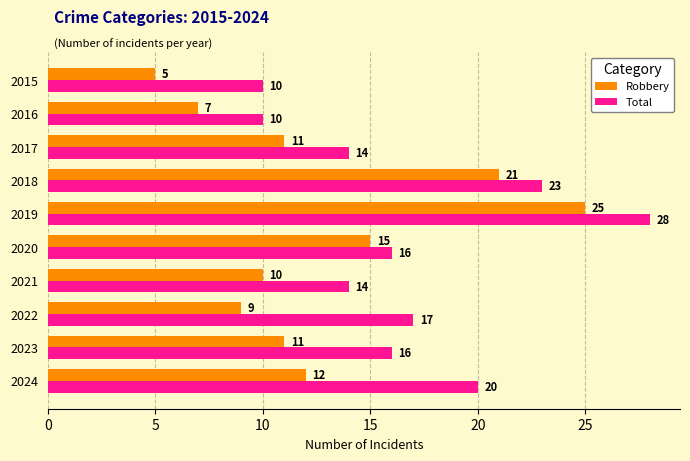

What is the difference between the maximum and minimum values in the Total series?

18